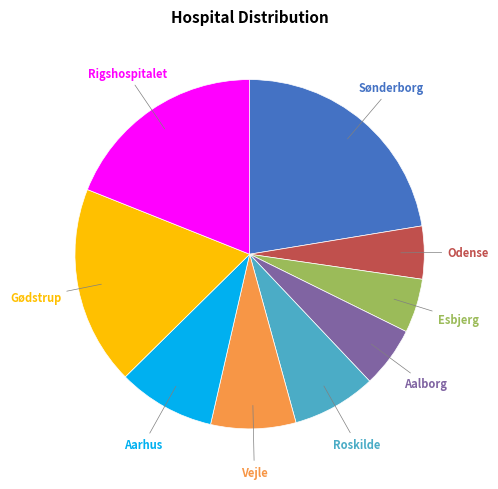

Does any single category account for the majority?

No